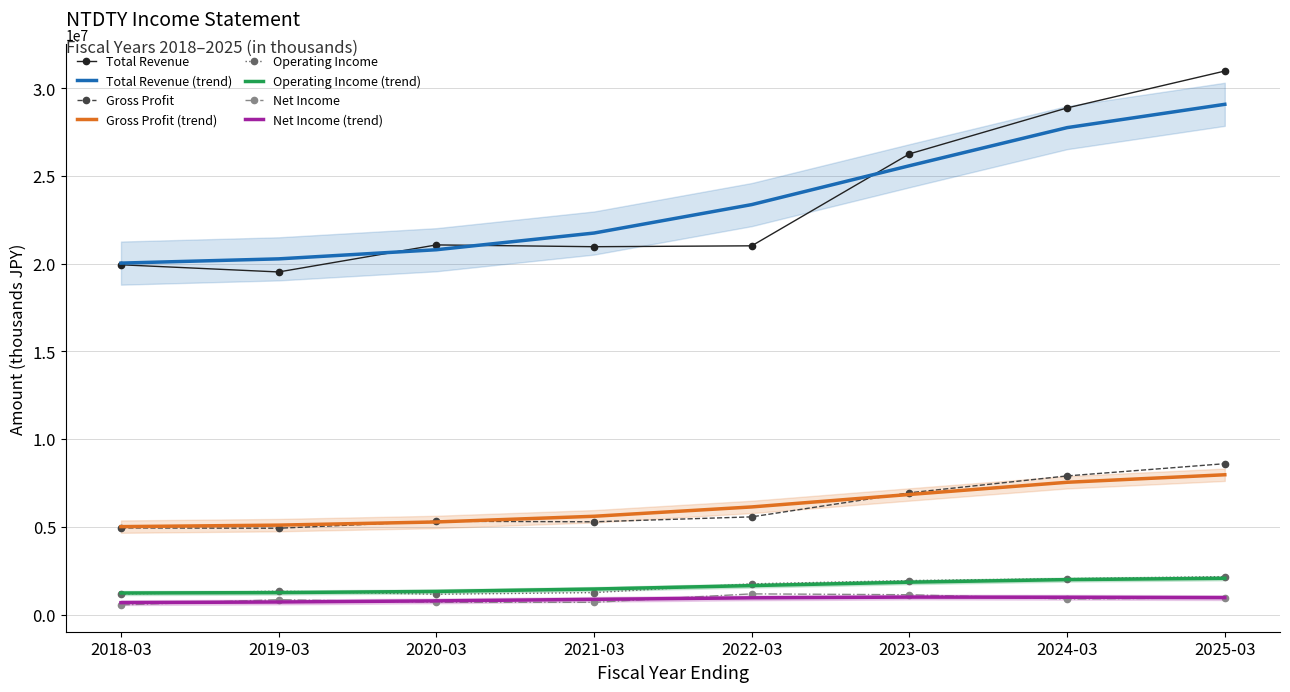

Is the value of Net Income (trend) at 2018-03 greater than the value of Total Revenue at 2025-03?

No